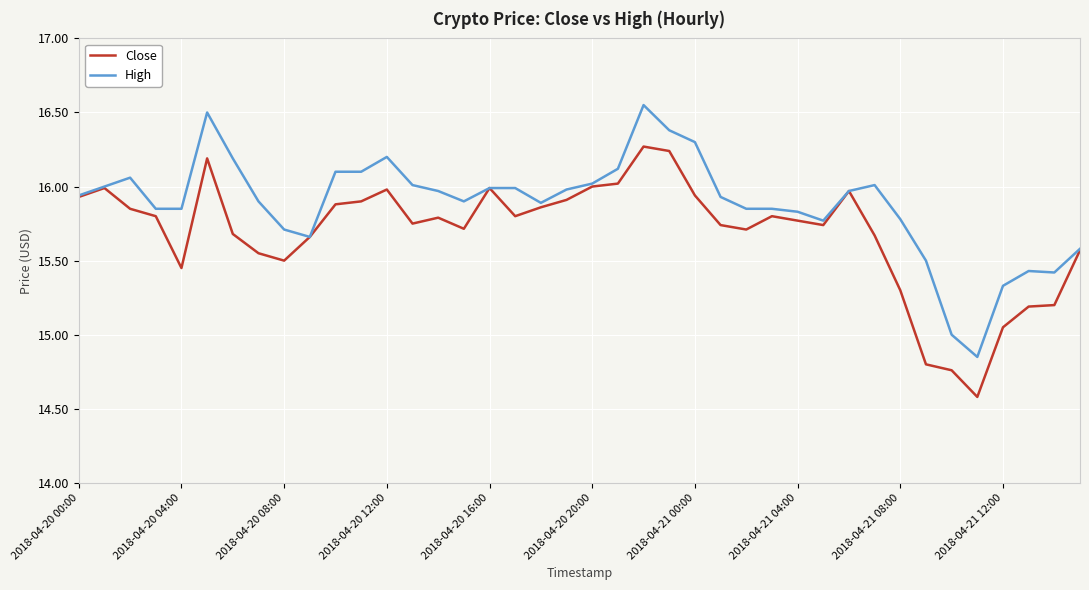

List the series in order of their peak value, highest first.

High, Close